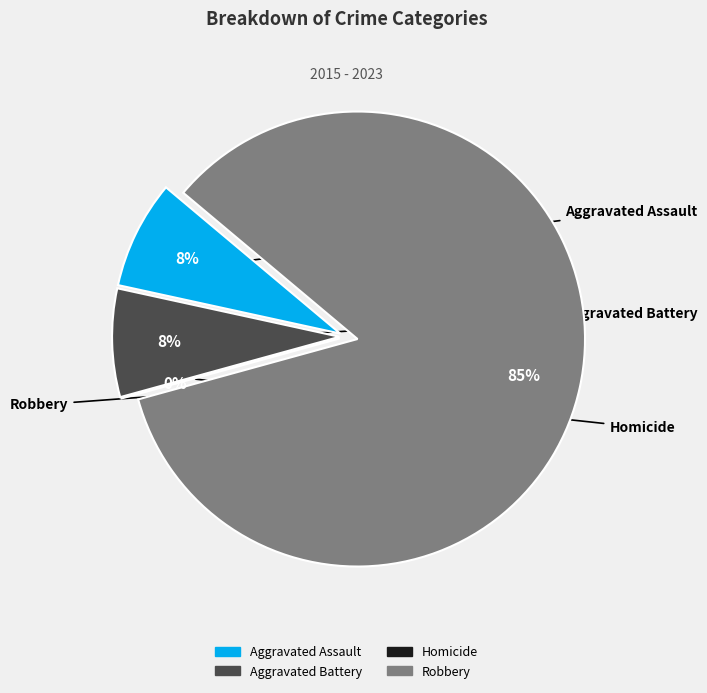

What is the total percentage of Aggravated Battery and Homicide?

7.7%